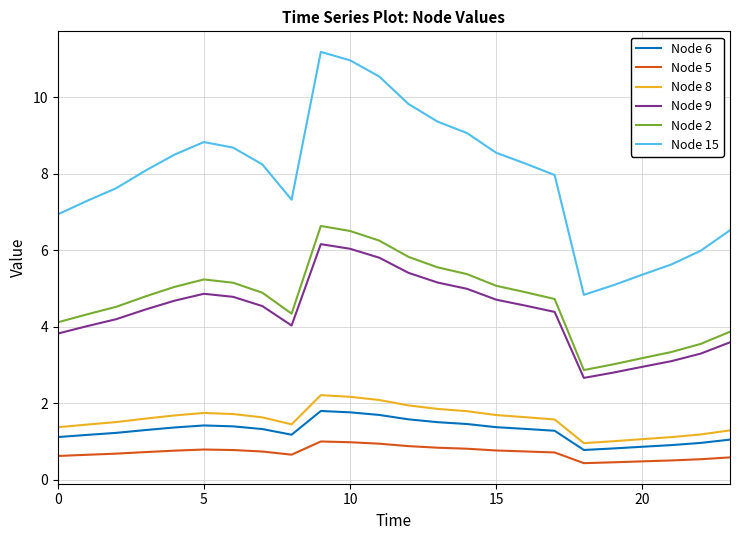

Which series has the largest range (max minus min)?

Node 15